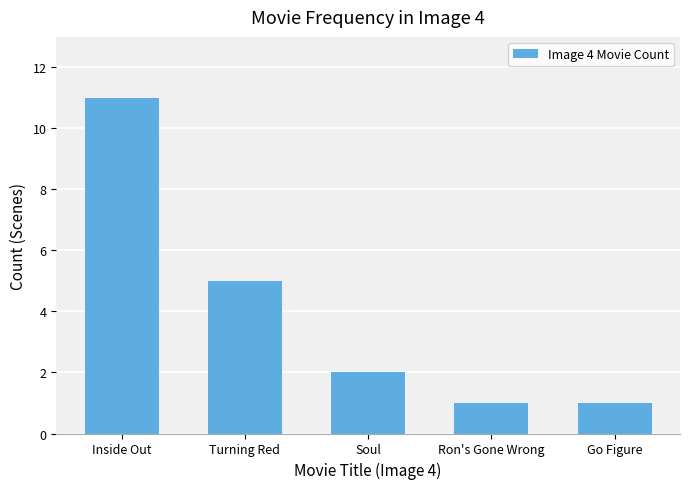

What is the change in value from Turning Red to Soul?

-3